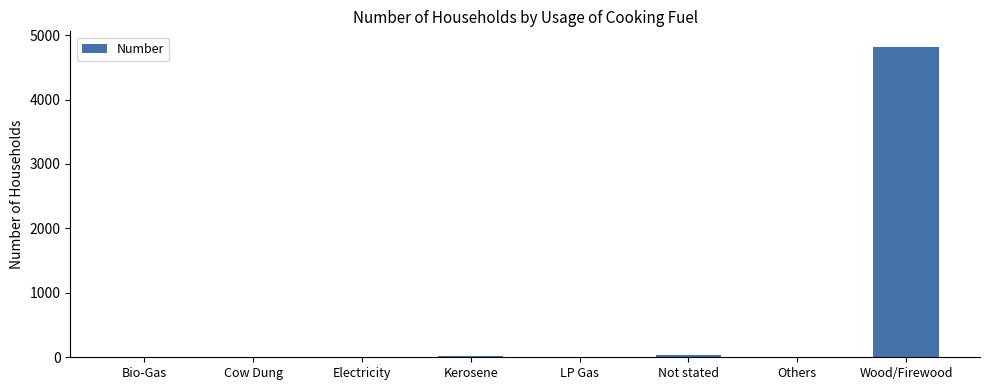

How many data points does each series have?

8